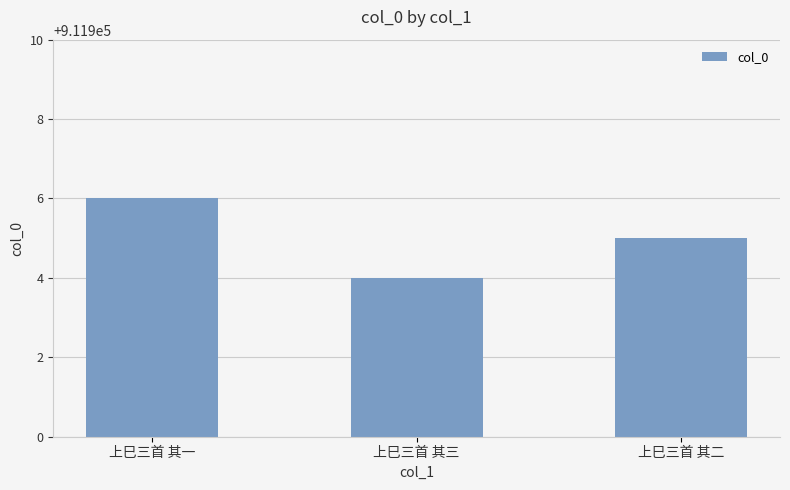

Rank the categories by value from highest to lowest.

上巳三首 其一, 上巳三首 其二, 上巳三首 其三